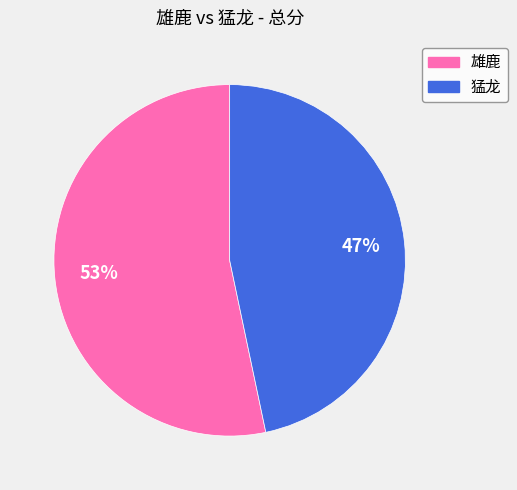

Count the number of slices in the pie.

2